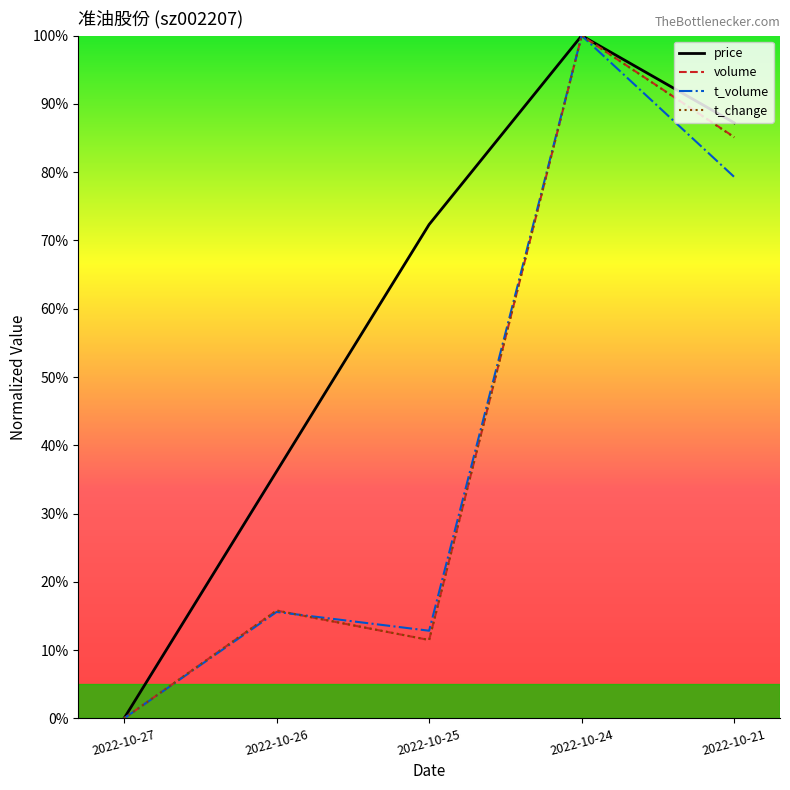

List the labels in order of volume value, smallest first.

2022-10-27, 2022-10-25, 2022-10-26, 2022-10-21, 2022-10-24